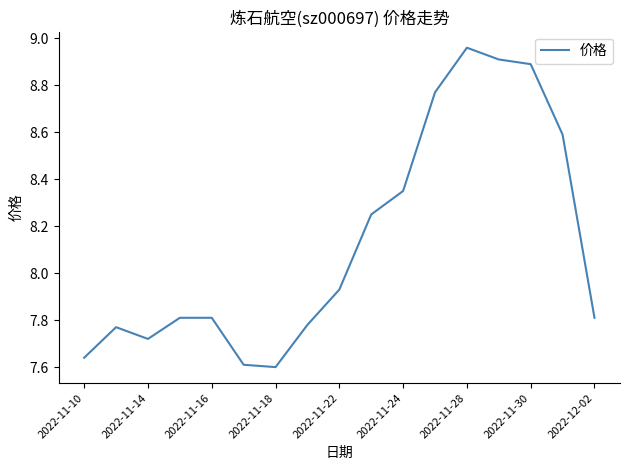

Does the chart display data point markers on the line(s)?

No